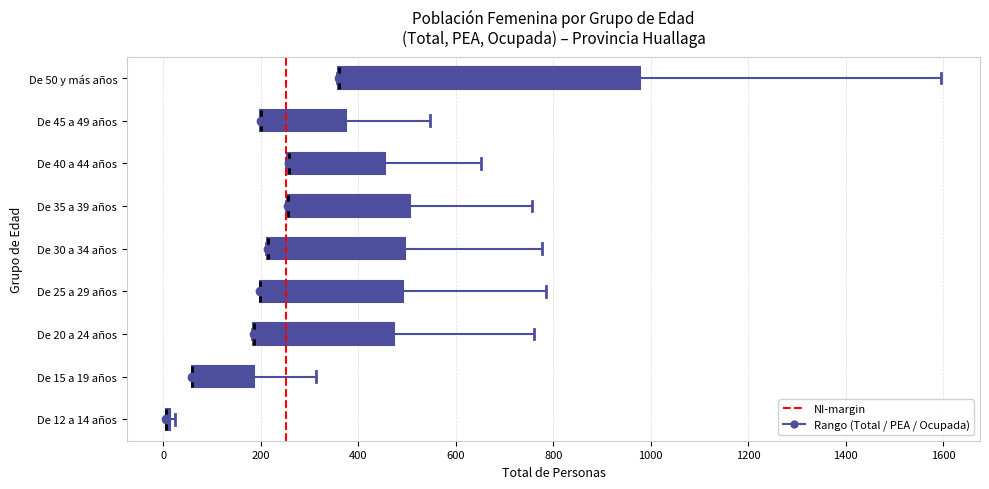

Reading bottom to top, read every box against the x-axis: the position of its median line, the range the box covers, and the ends of its whiskers. The values are not printed on the chart, so give them approximately, as read against the axis.

De 12 a 14 años: box collapsed to a line at 0, whiskers 0 to 20
De 15 a 19 años: median 60 (drawn on the box's left edge), box 60 to 180, whiskers 60 to 320
De 20 a 24 años: median 180 (drawn on the box's left edge), box 180 to 480, whiskers 180 to 760
De 25 a 29 años: median 200 (drawn on the box's left edge), box 200 to 500, whiskers 200 to 780
De 30 a 34 años: median 220 (drawn on the box's left edge), box 220 to 500, whiskers 220 to 780
De 35 a 39 años: median 260 (drawn on the box's left edge), box 260 to 500, whiskers 260 to 760
De 40 a 44 años: median 260 (drawn on the box's left edge), box 260 to 460, whiskers 260 to 660
De 45 a 49 años: median 200 (drawn on the box's left edge), box 200 to 380, whiskers 200 to 540
De 50 y más años: median 360 (drawn on the box's left edge), box 360 to 980, whiskers 360 to 1600